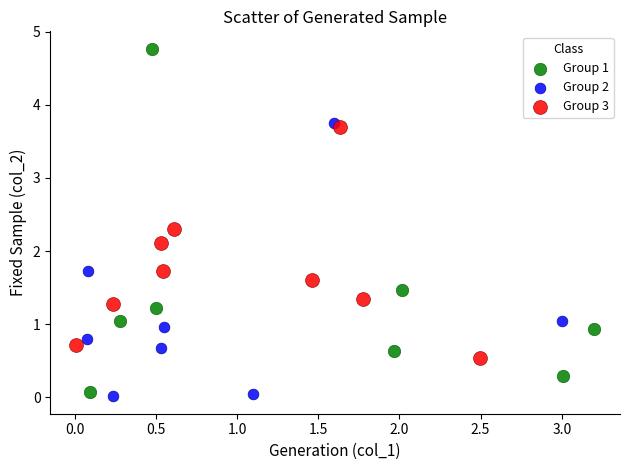

Which series reaches the minimum Y coordinate?

Group 2